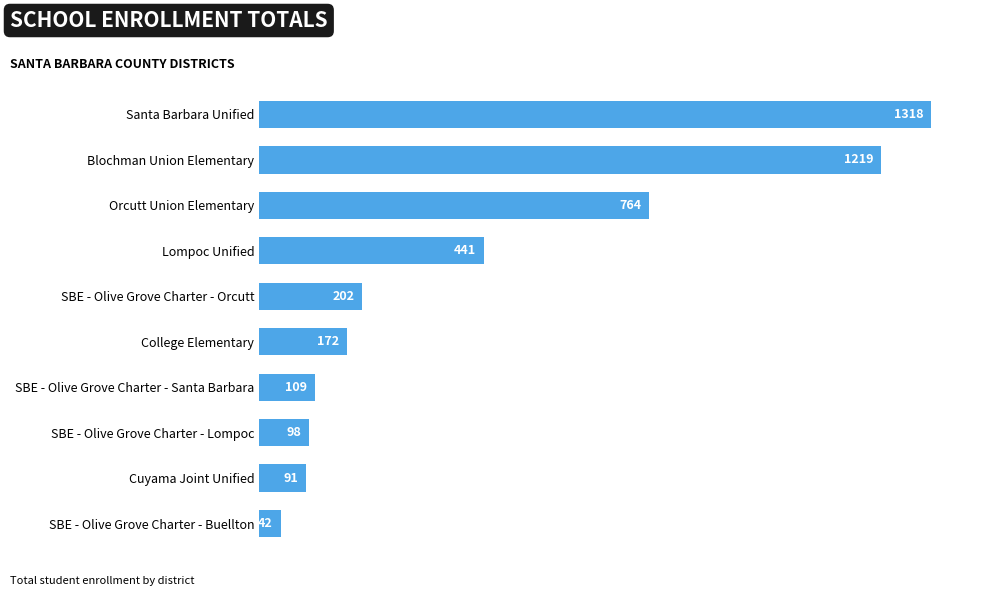

Are the bars horizontal?

Yes